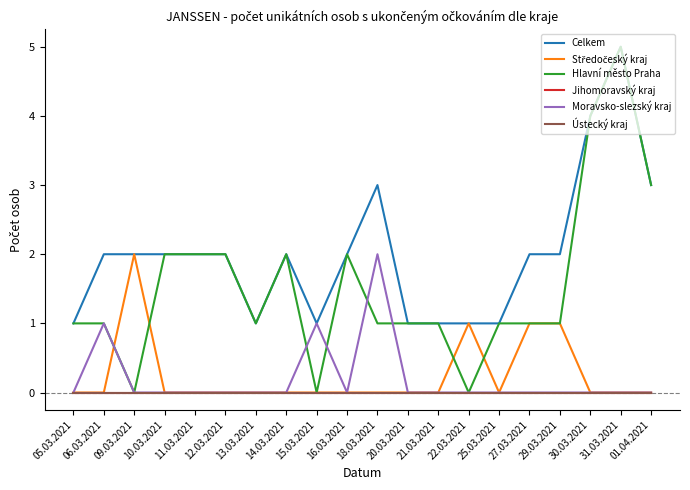

Count the Celkem values in the range 1 to 2.

16